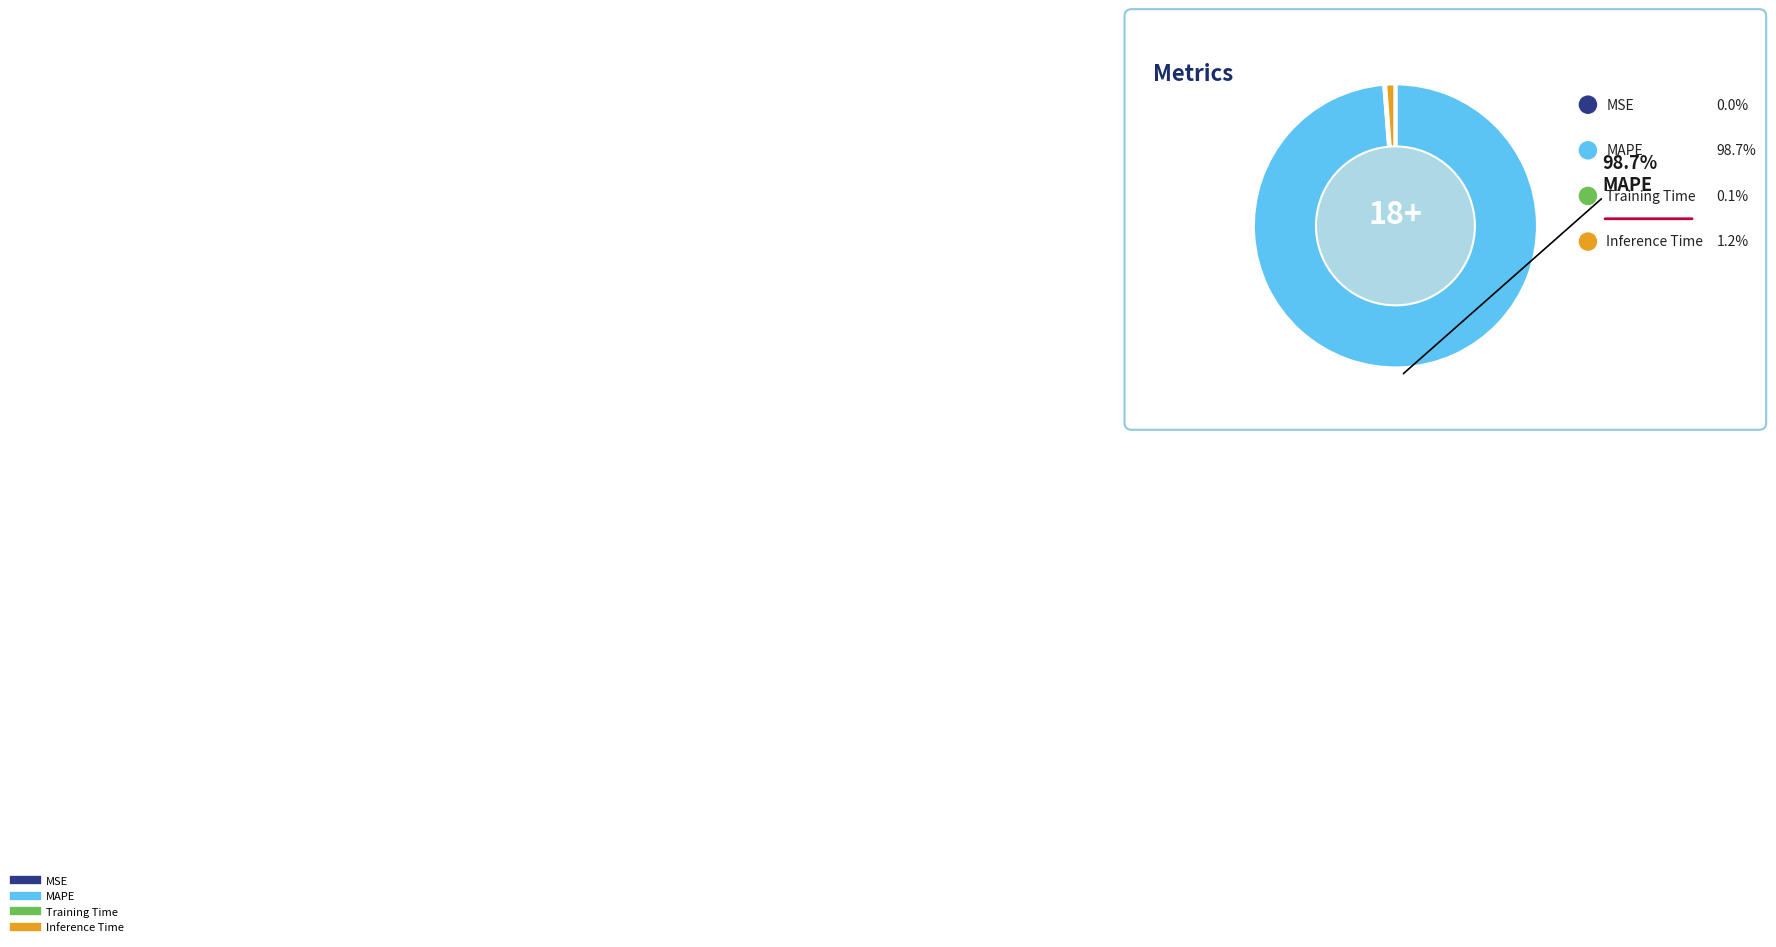

To the nearest percent, what is the average slice percentage?

25%